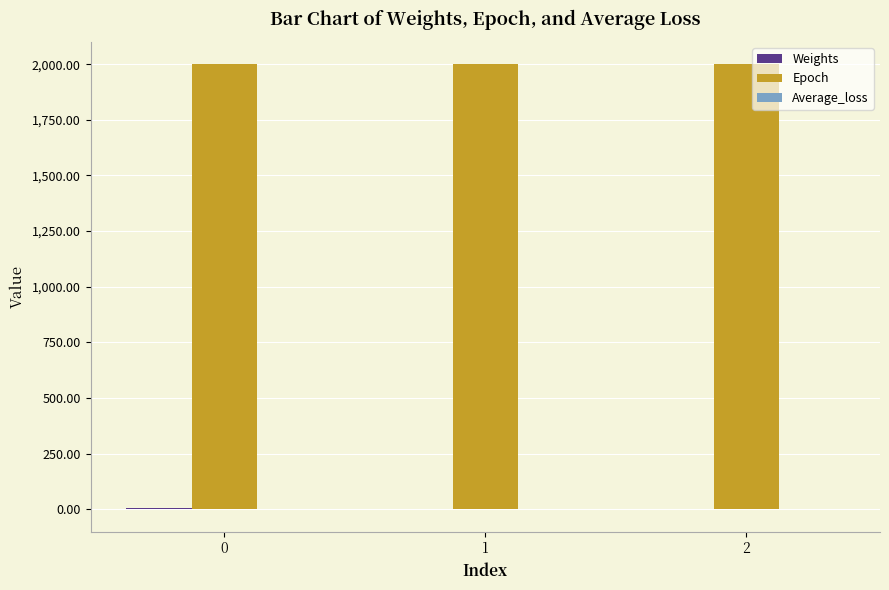

What is the maximum value for Epoch?

2000.0